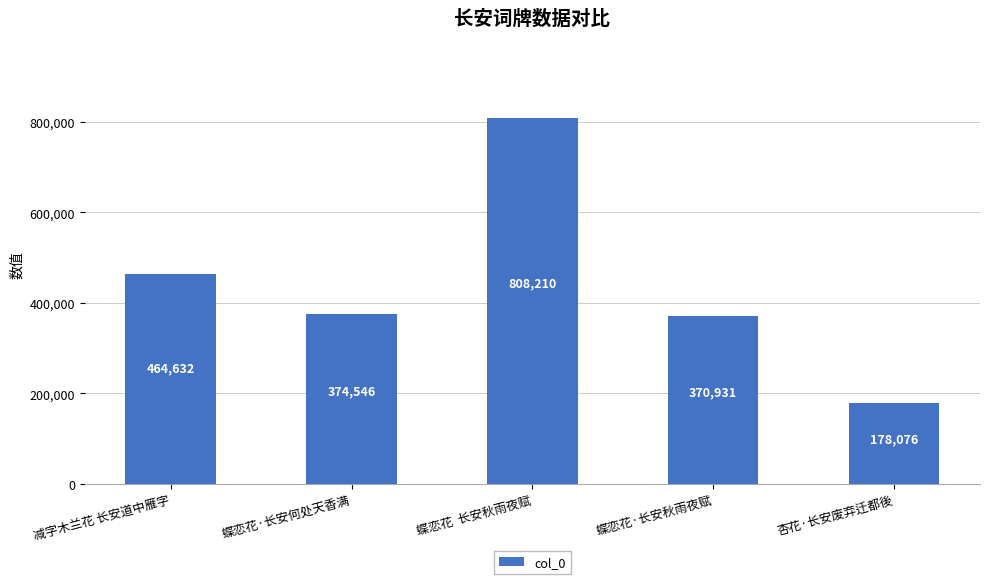

Where does the data first go above 374546?

减字木兰花 长安道中雁字